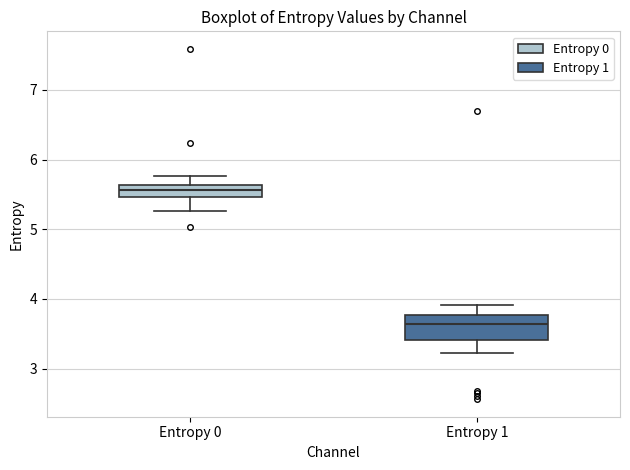

Which box is the tallest, from its lower edge to its upper edge?

Entropy 1